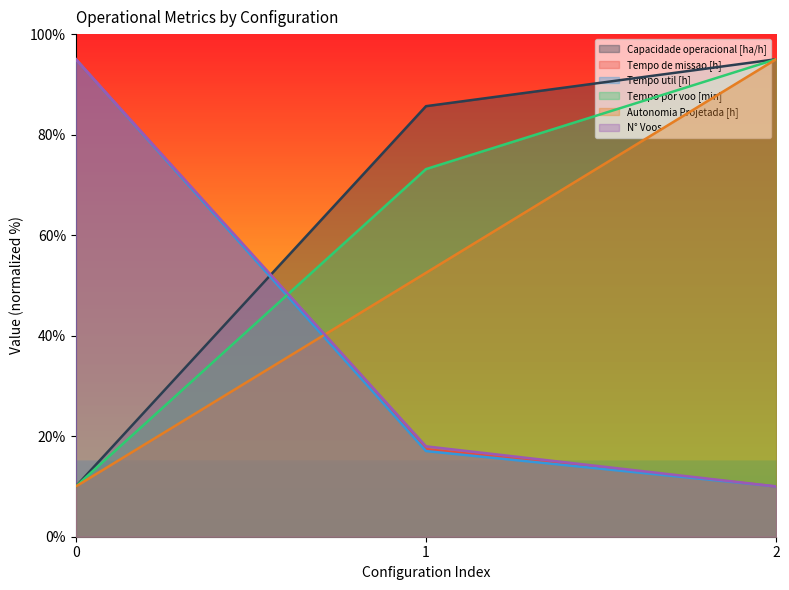

Which category has the highest value in the Autonomia Projetada [h] series?

2